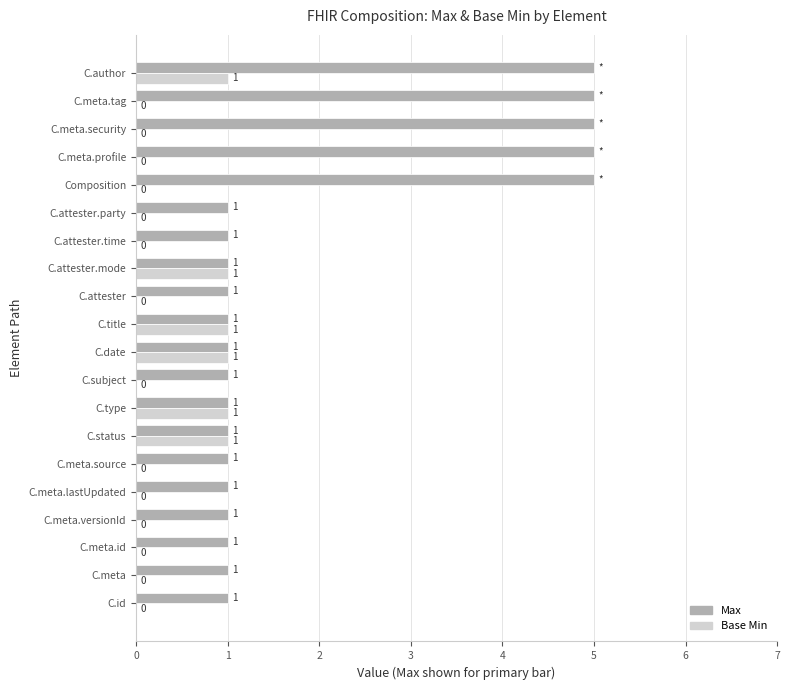

At which category is the sum across all series the highest?

C.author